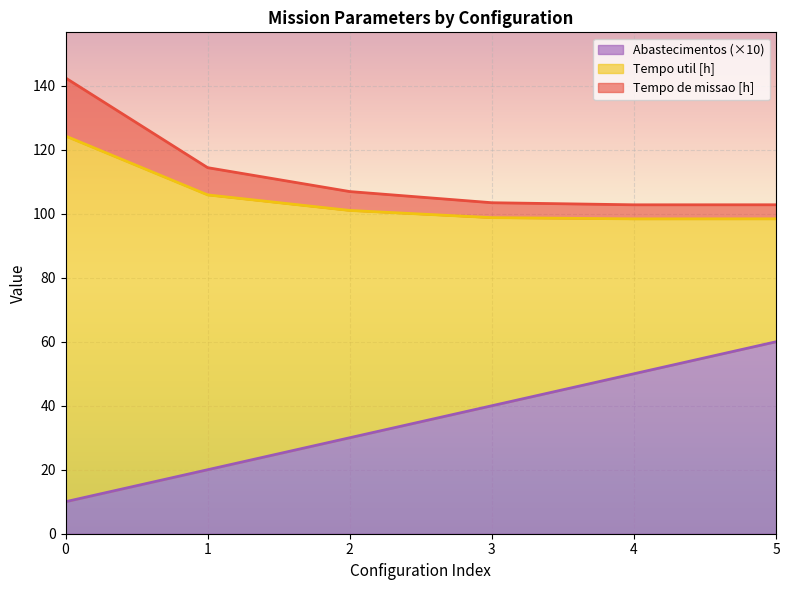

Reading left to right, what are all the values shown in this chart?

Tempo de missao [h]: 142.5	114.4	106.9	103.5	102.8	102.8
Tempo util [h]: 124.3	105.9	101.0	98.8	98.4	98.4
Autonomia Projetada [h]: 10.0	20.0	30.0	40.0	50.0	60.0